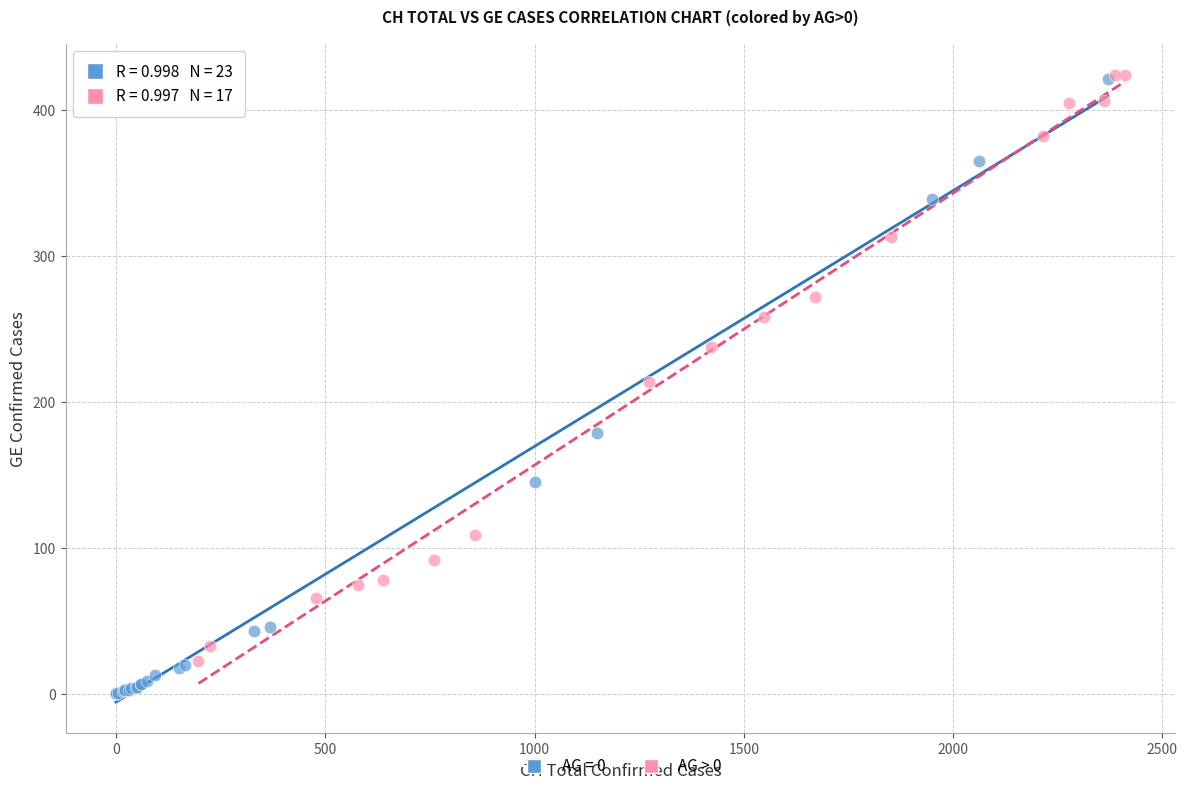

Which series contains the lowest Y value?

AG = 0